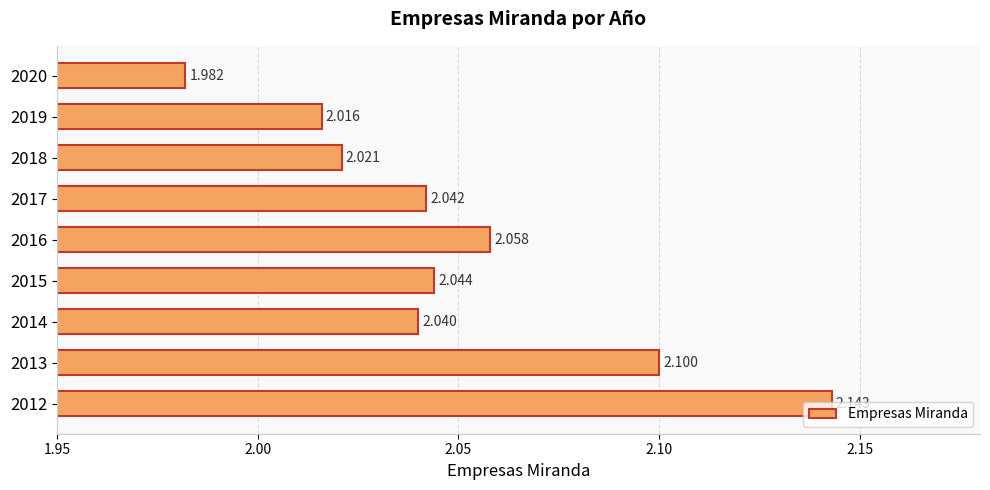

Which category has the lowest value across all series?

2020